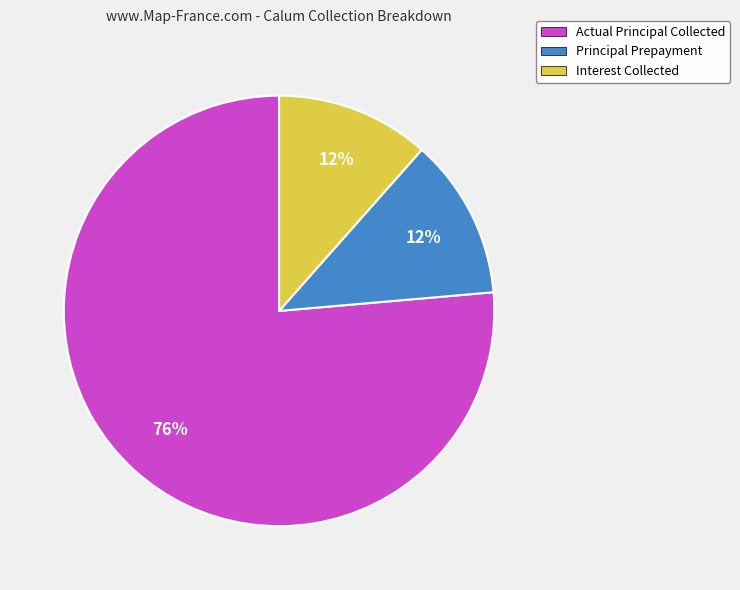

What percentage is the Interest Collected slice, to the nearest percent?

12%